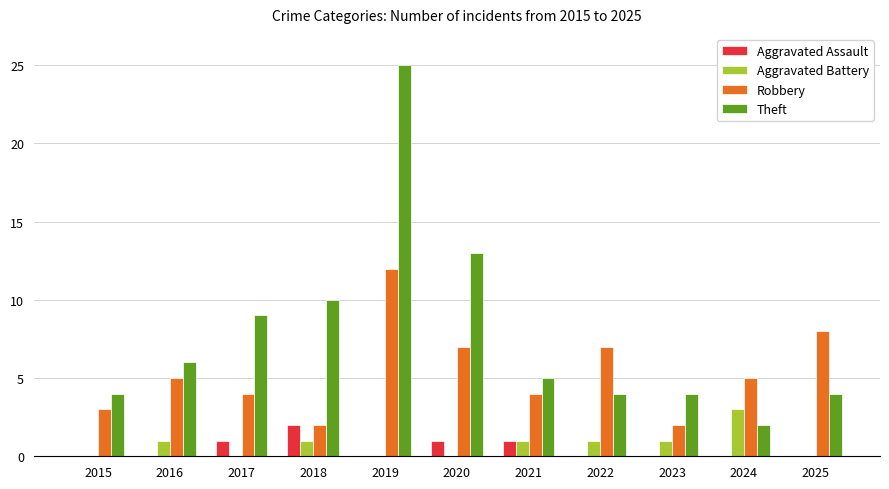

Which series has the widest spread of values?

Theft